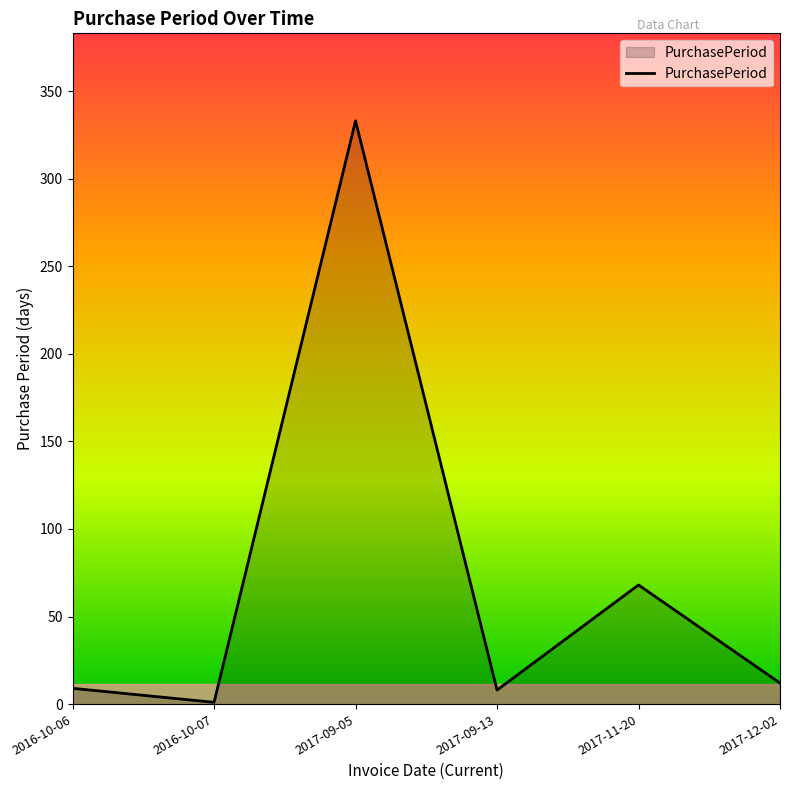

How many values are below 12?

3